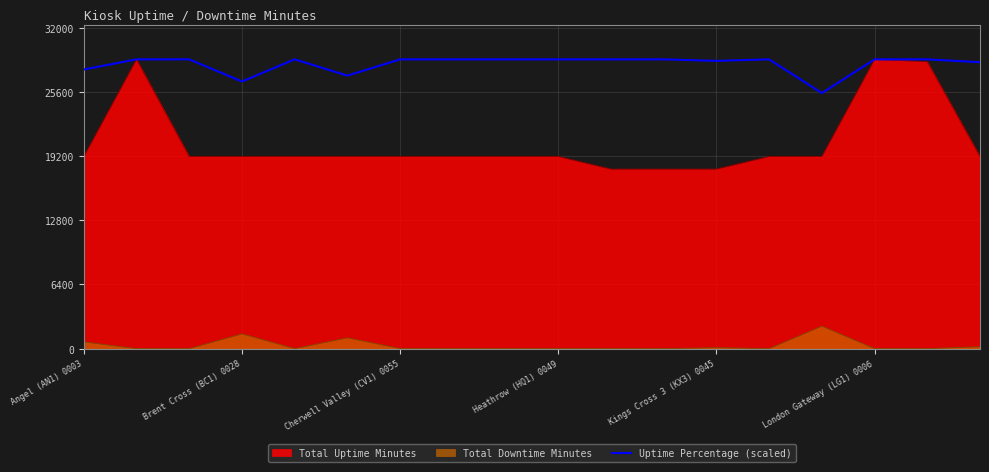

How many distinct data groups are displayed?

3